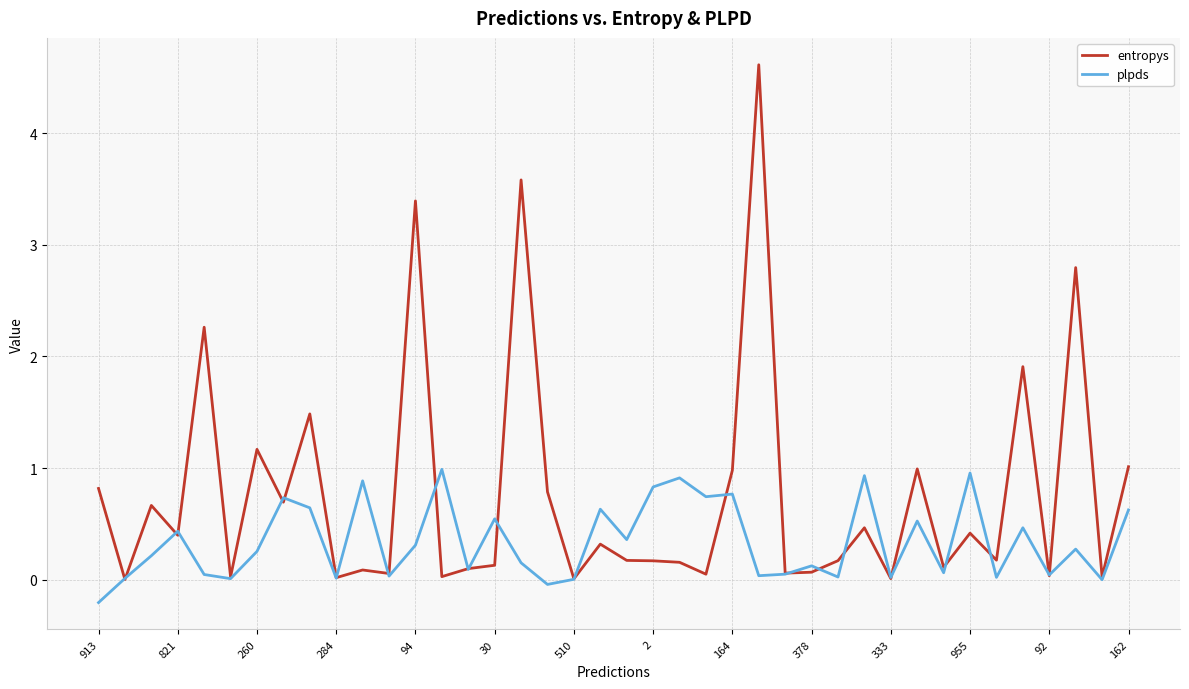

What is the highest value of the entropys series?

4.6